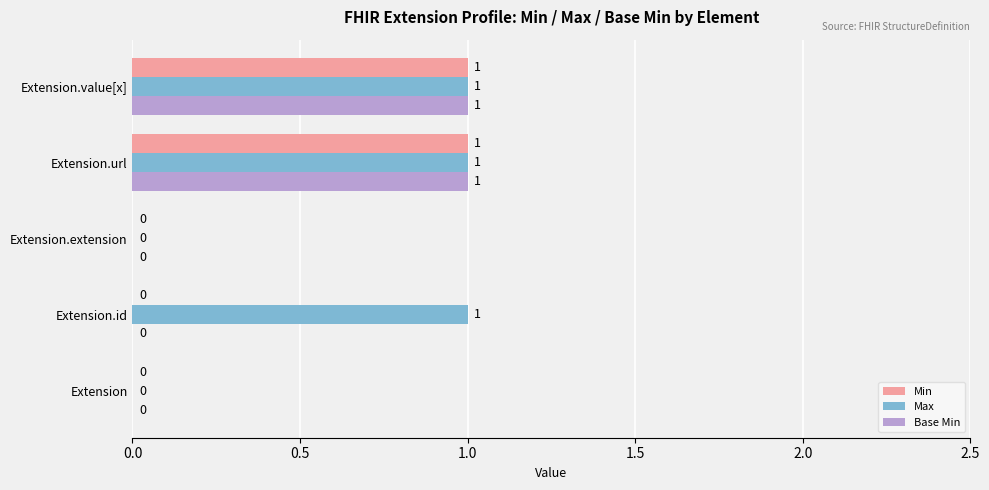

What is the sum of all Max values?

3